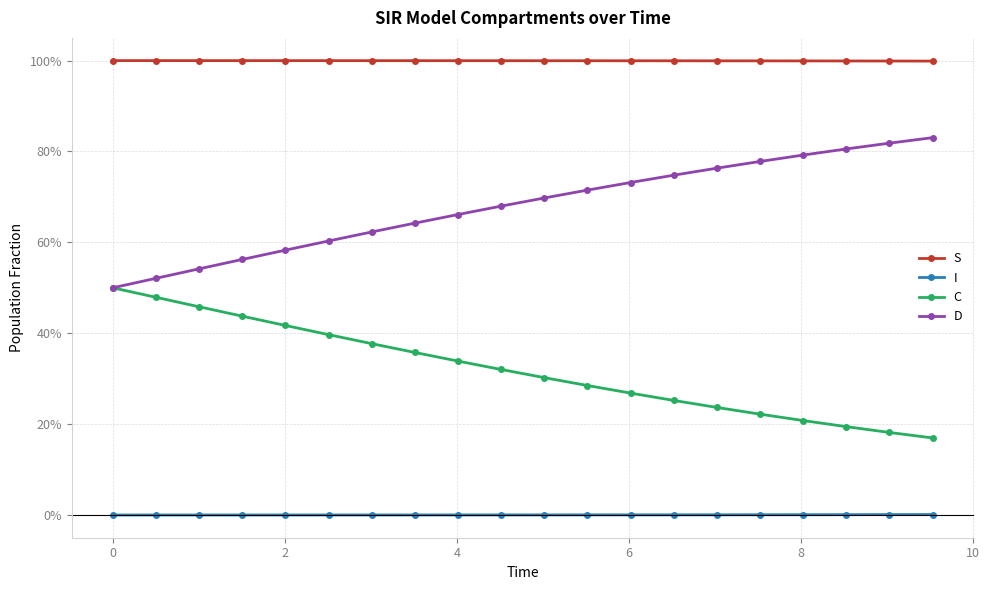

True or false: C and I cross at least once.

False